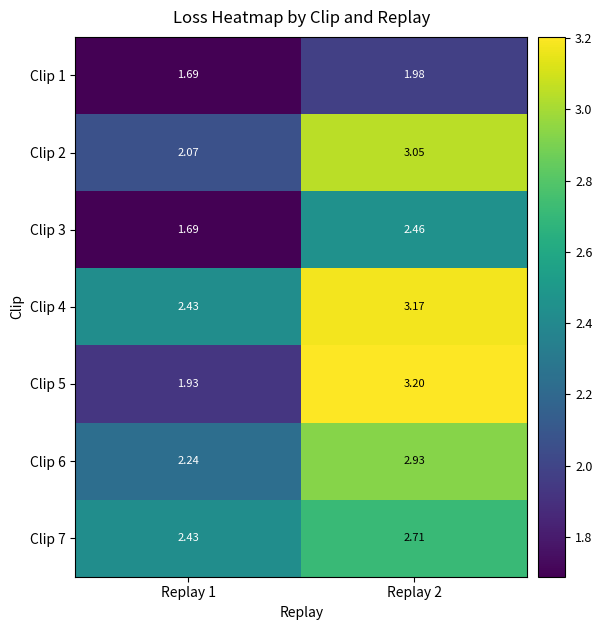

Is the value of Clip 3 at Replay 1 greater than the value of Clip 5 at Replay 1?

No